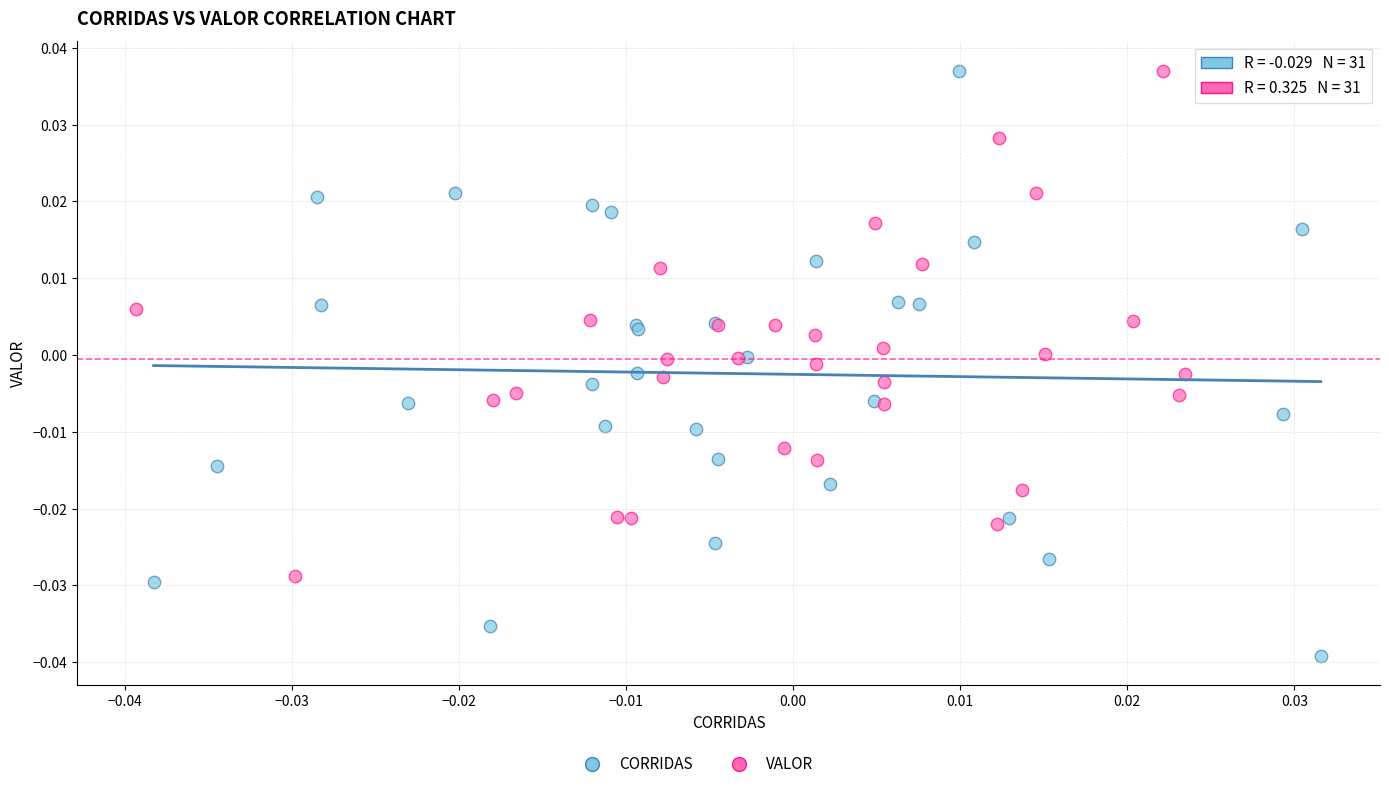

Which series contains the lowest Y value?

CORRIDAS